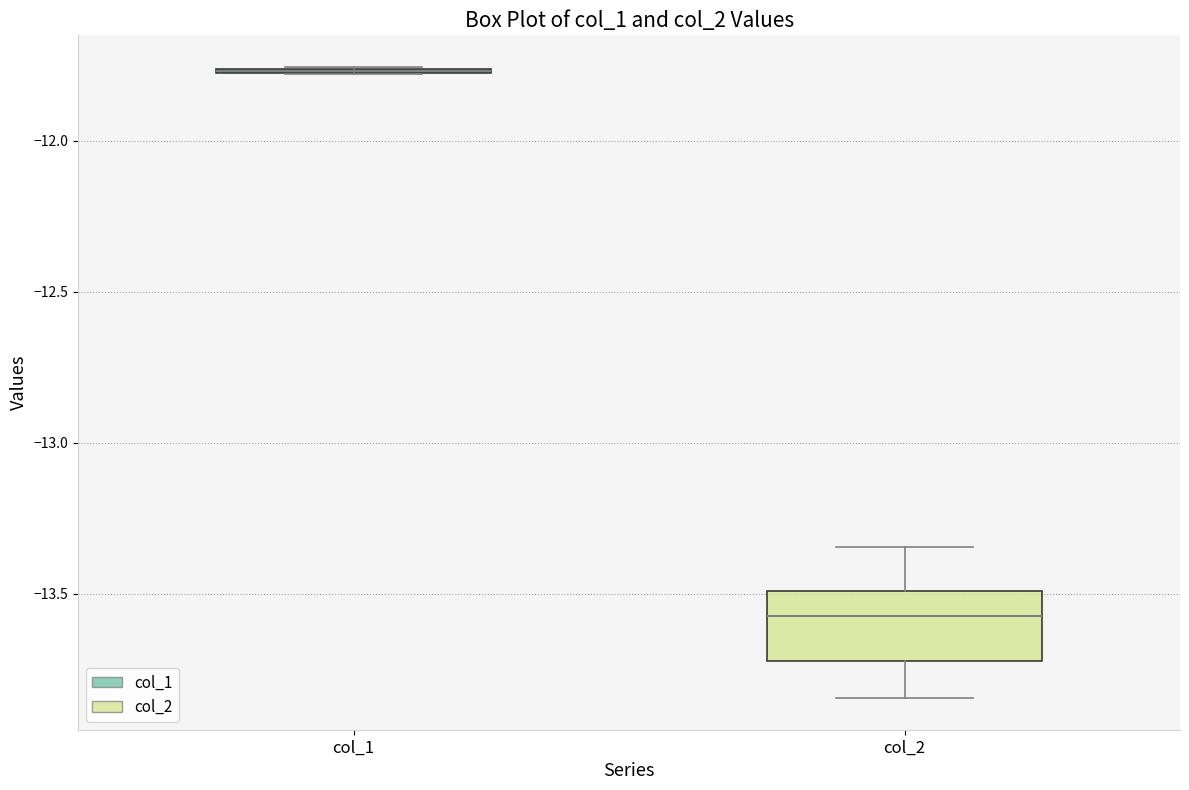

Which box is the tallest, from its lower edge to its upper edge?

col_2